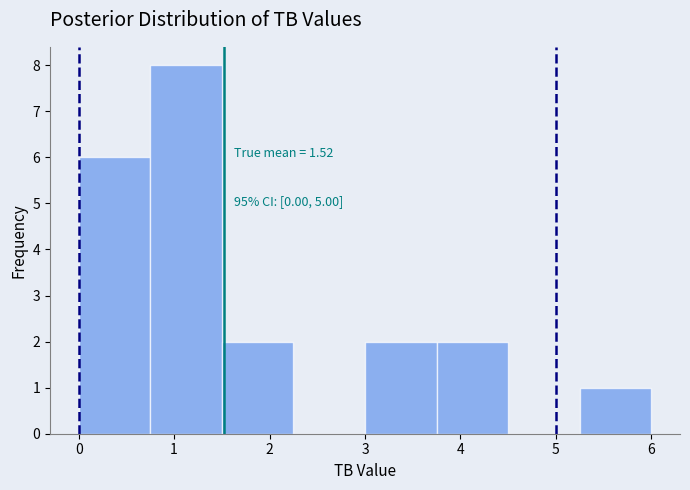

Over which range of the x-axis is the bar tallest?

0.75 to 1.50